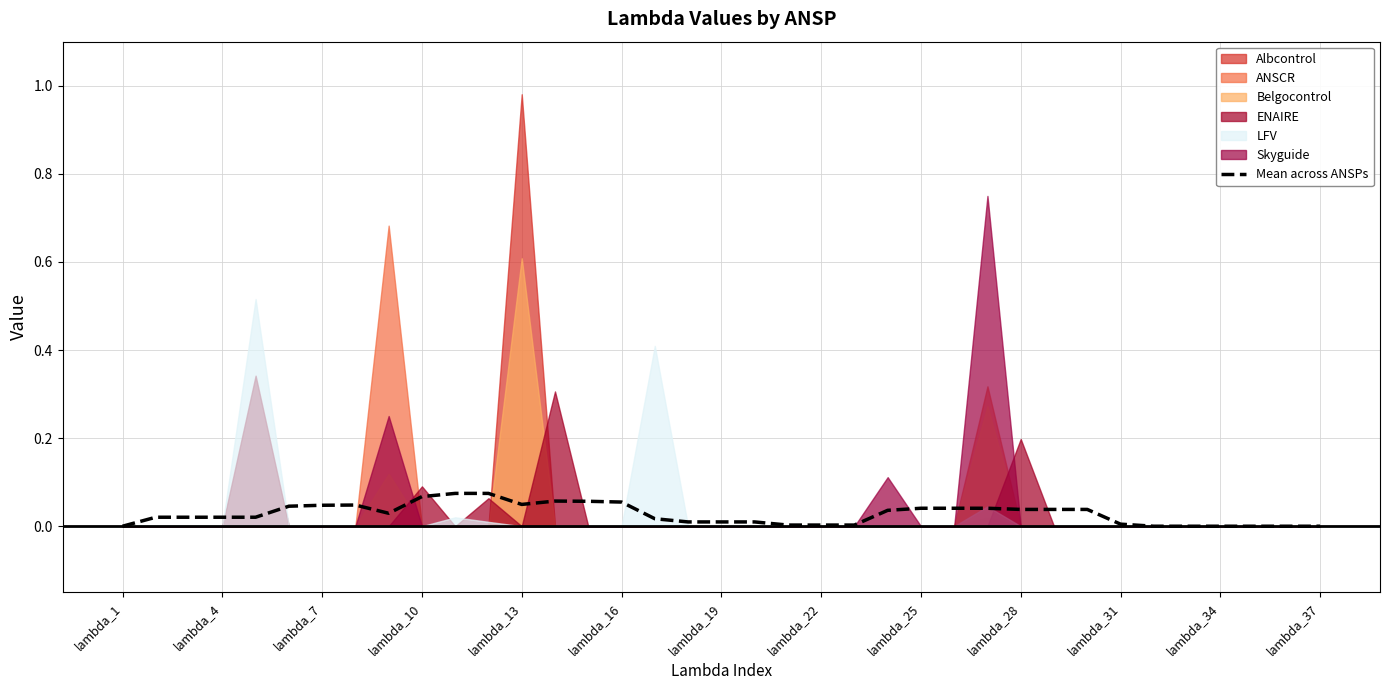

What is the sum of the values at 28 and 27?

0.1